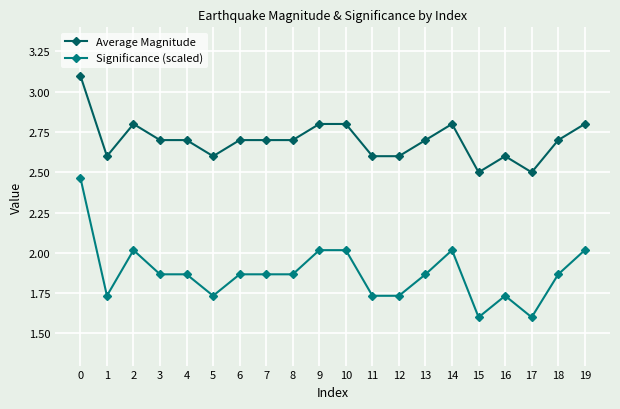

Rank the series by their maximum value, from lowest to highest.

Significance (scaled), Average Magnitude